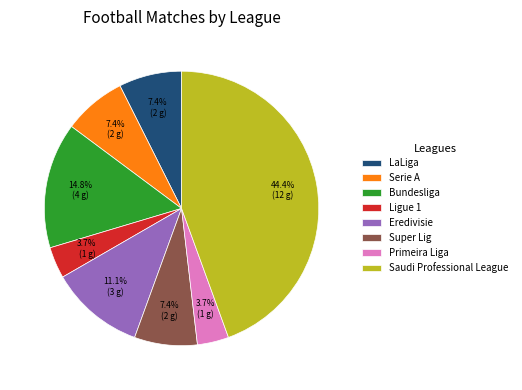

How many segments does this pie chart have?

8